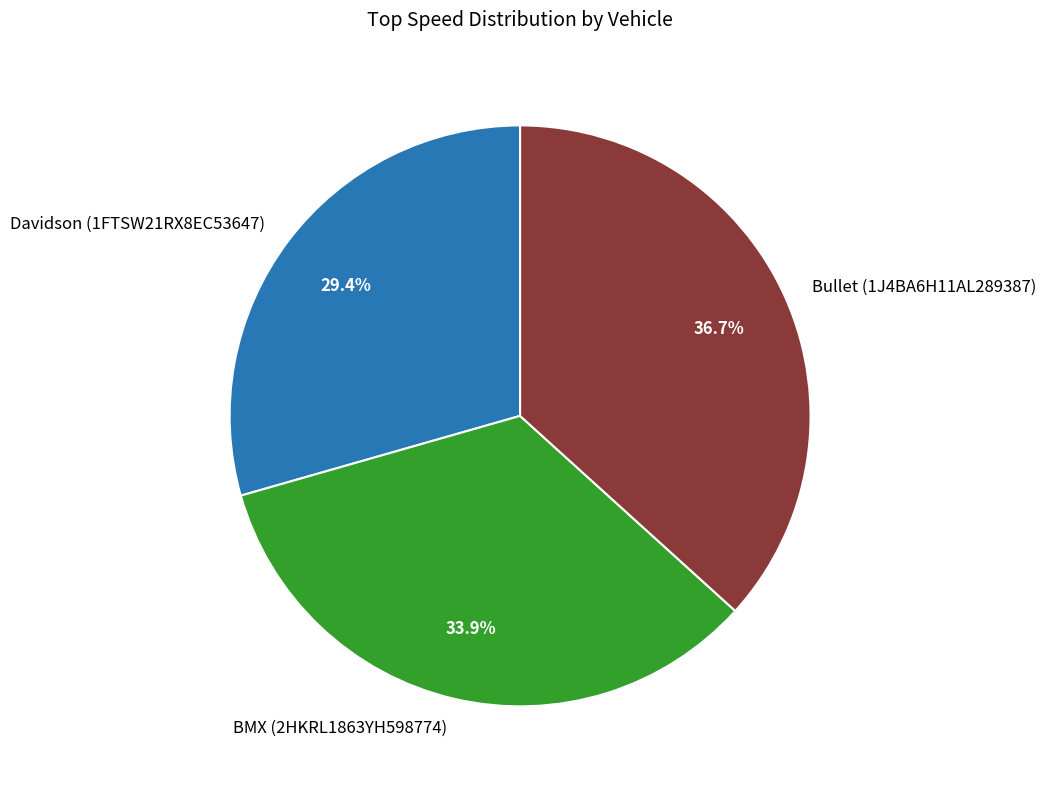

What is the ratio of the value at BMX (2HKRL1863YH598774) to the value at Bullet (1J4BA6H11AL289387)?

0.9